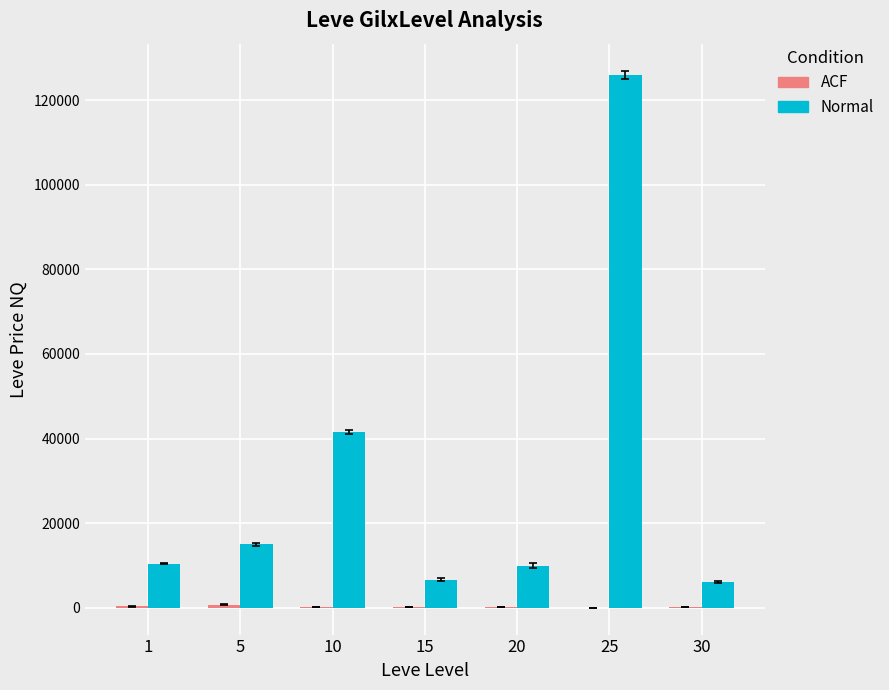

Which series changed the most between 10 and 20?

Normal